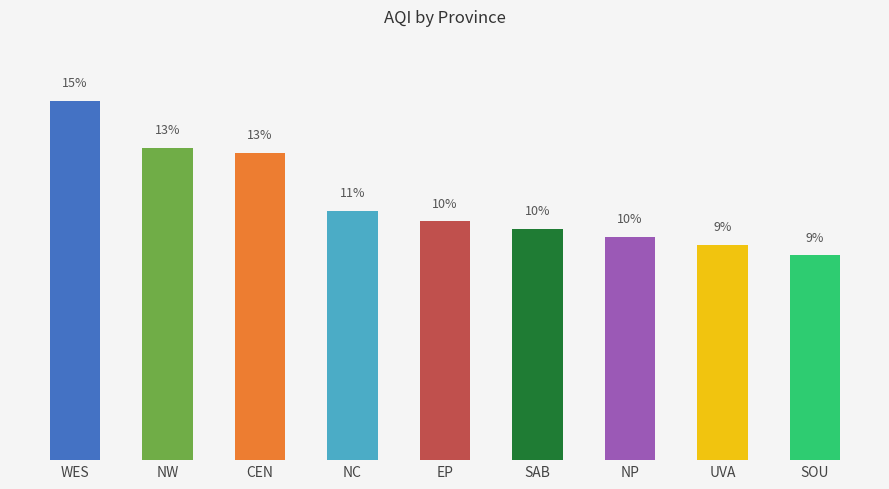

What is the difference between the values at NP and WES?

5.8